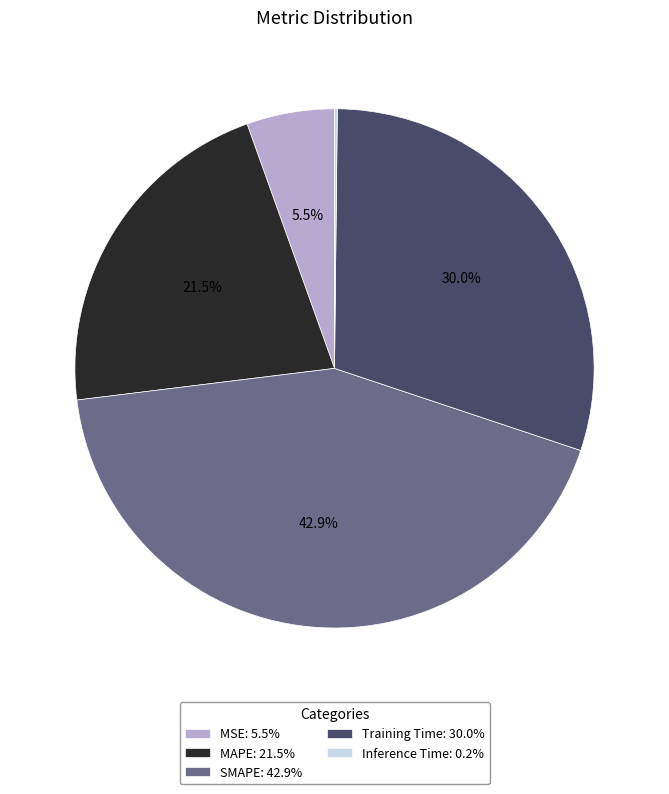

Between MAPE: 21.5% and Training Time: 30.0%, which is larger?

Training Time: 30.0%